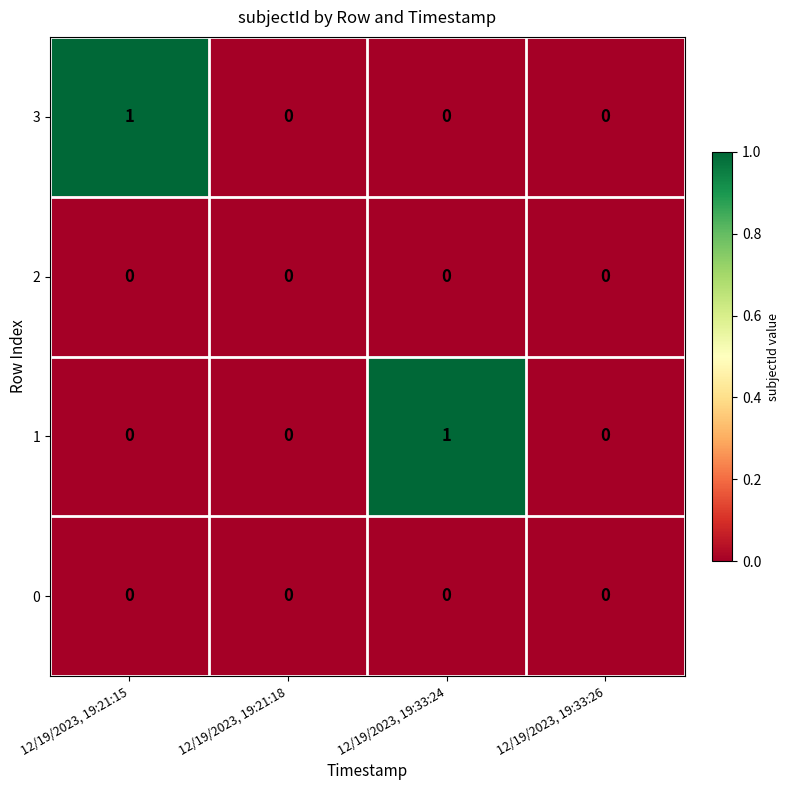

At which label does 1 reach its peak?

12/19/2023, 19:33:24